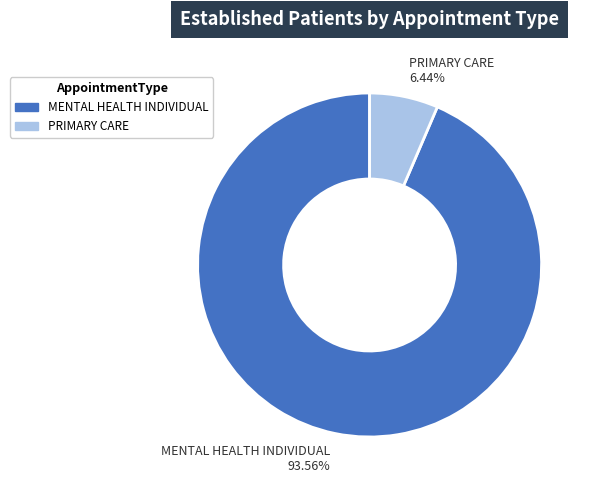

Do PRIMARY CARE and MENTAL HEALTH INDIVIDUAL together represent more than half of the pie?

Yes